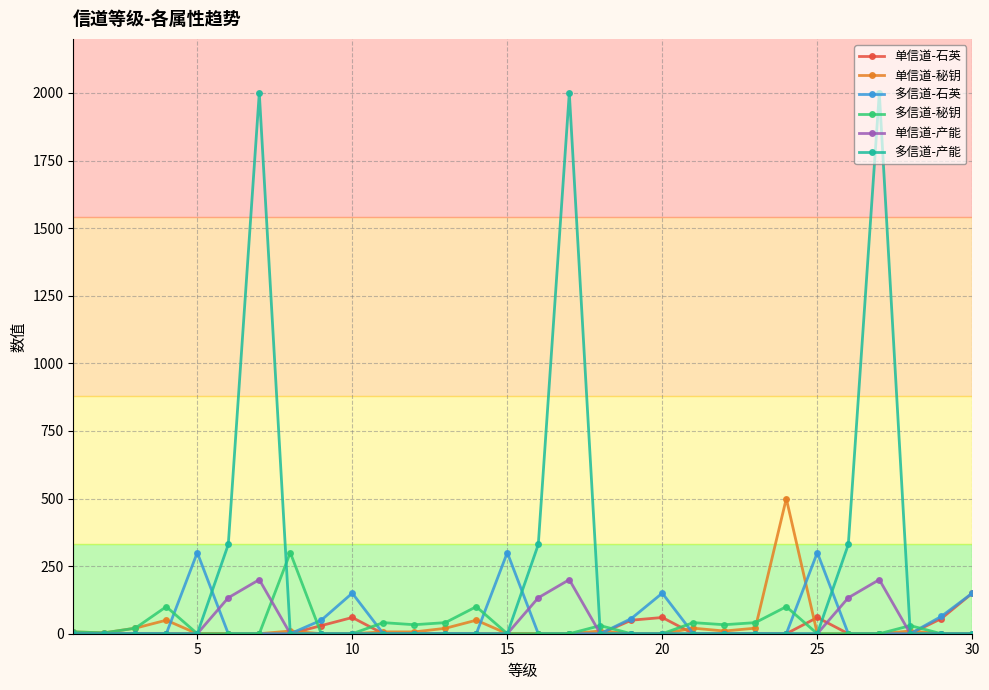

How many lines are shown in the chart?

6